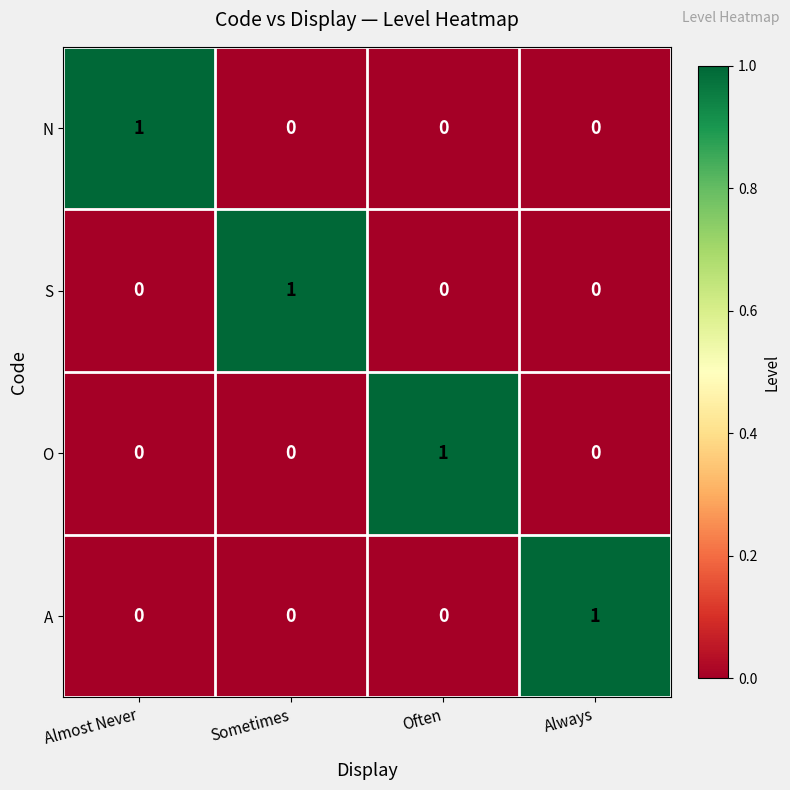

How many positive values does the S series have?

1